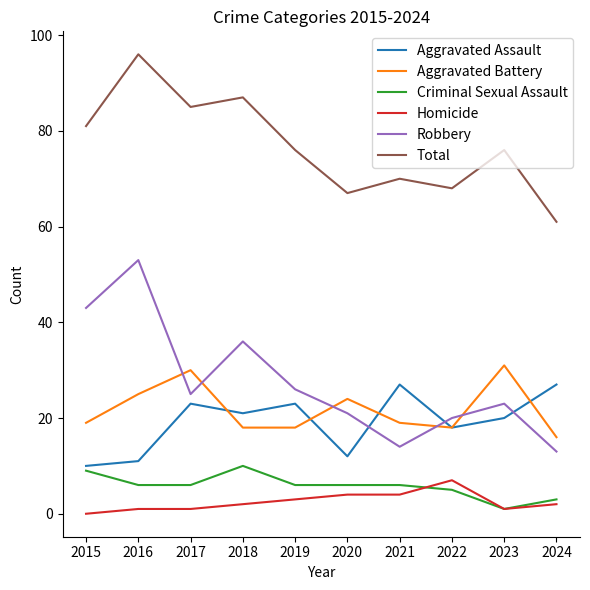

The Robbery series shows 21 at 2020. True or false?

True